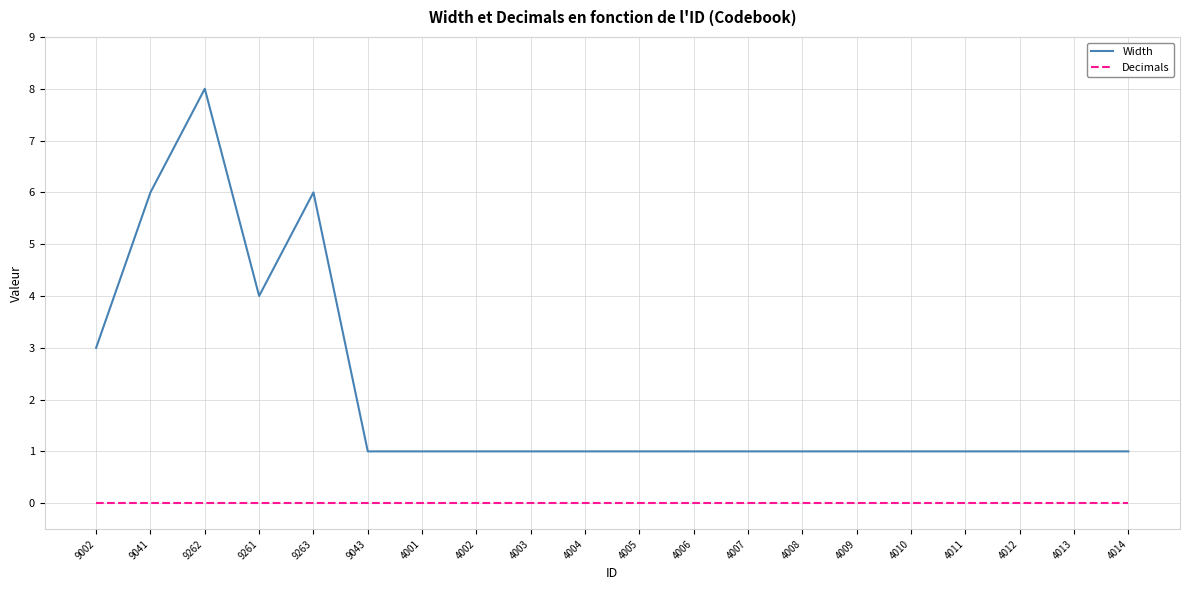

Rank the series by their maximum value, from highest to lowest.

Width, Decimals